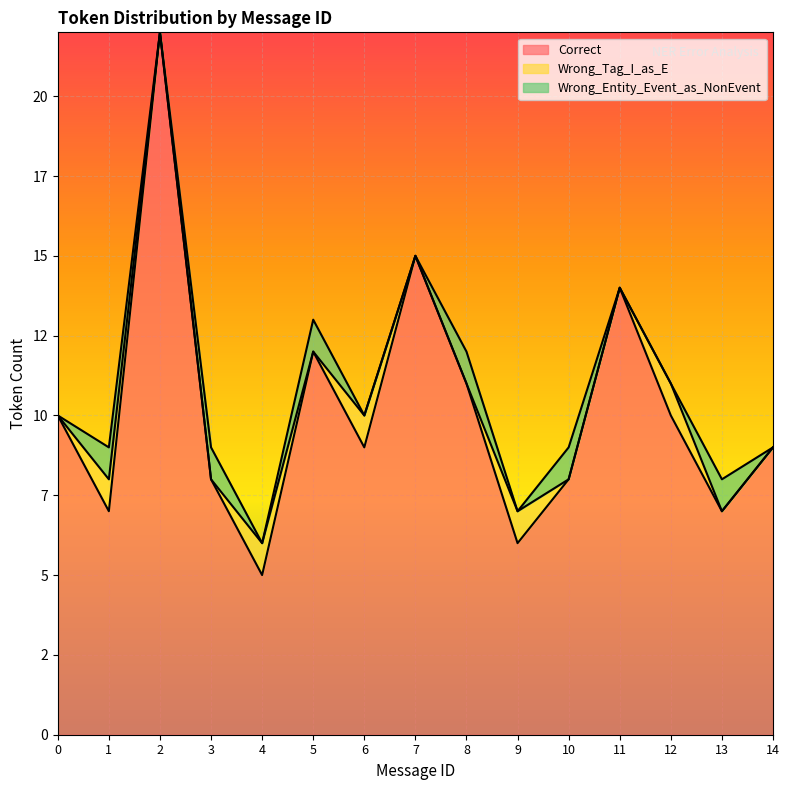

What is the value of the Correct point at the 6th from the left?

12